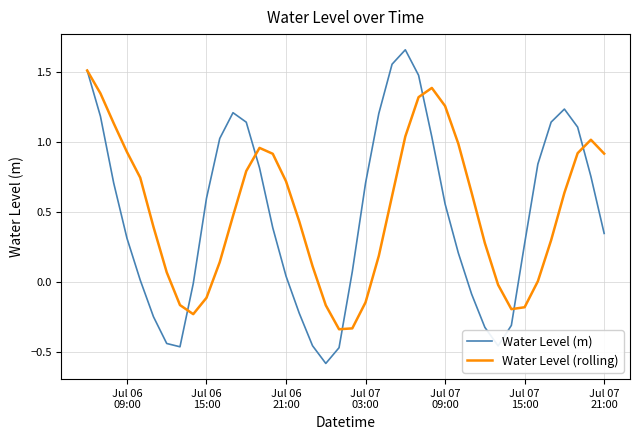

How many interior local peaks does the Water Level (rolling) series have?

3